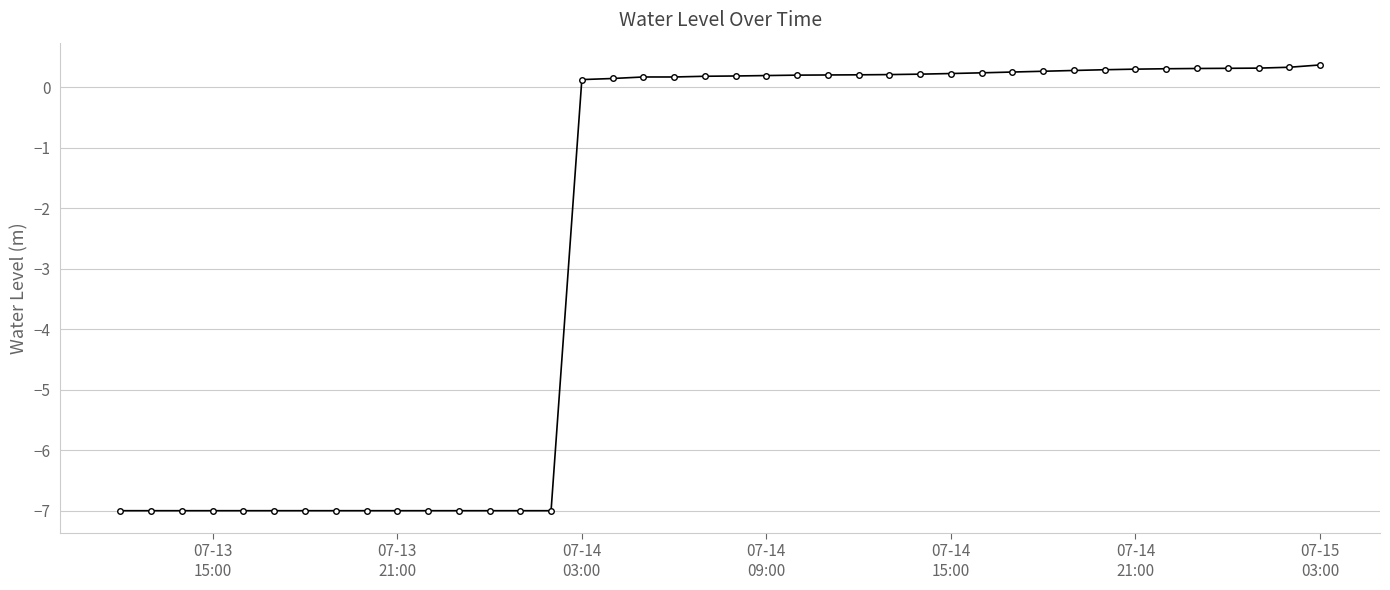

What is the greatest value displayed?

0.4